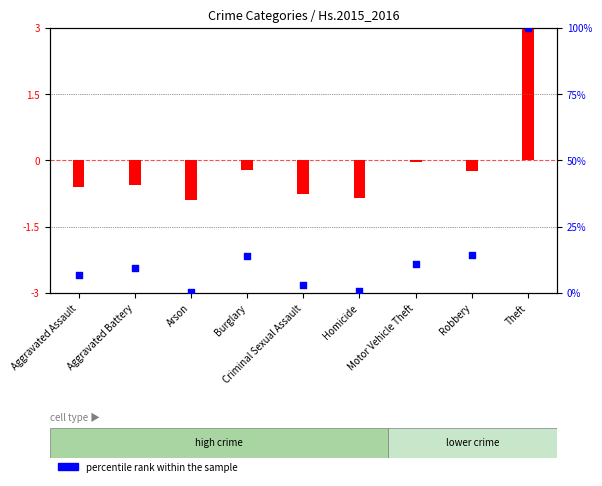

Which series has the widest spread of Y values?

percentile rank within the sample